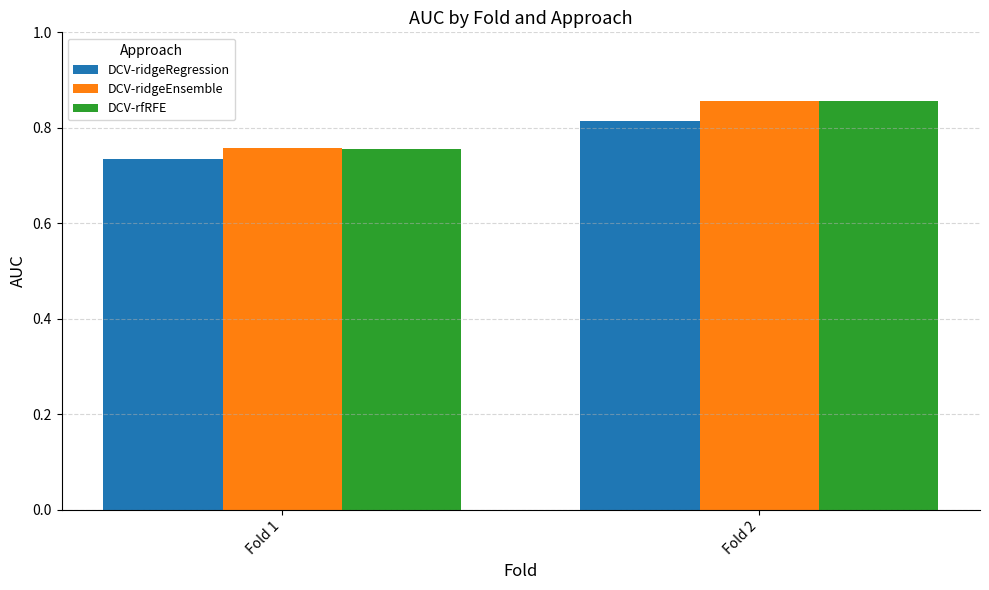

Which series has the largest range (max minus min)?

DCV-rfRFE